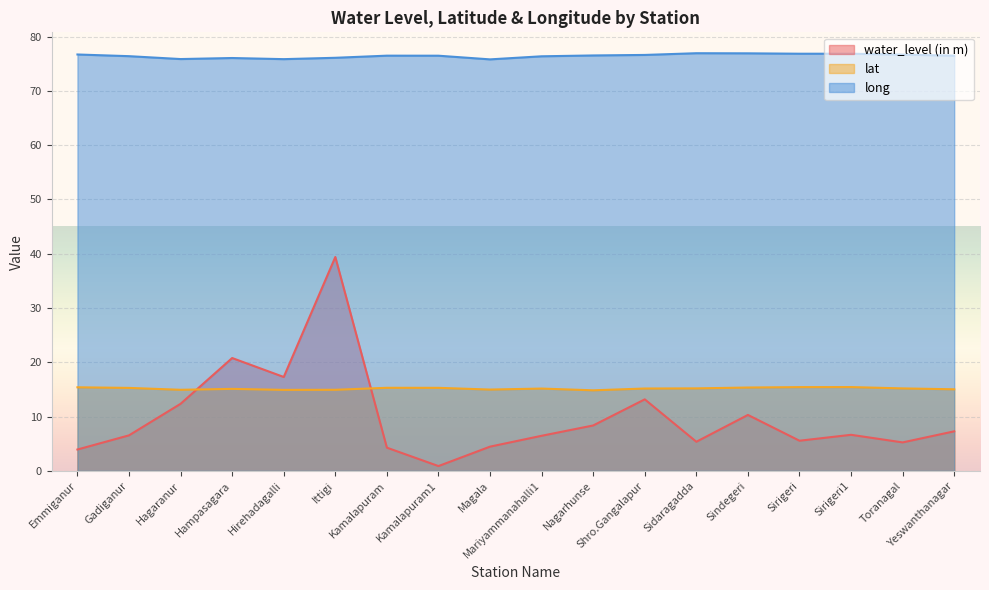

True or false: lat and long cross at least once.

False